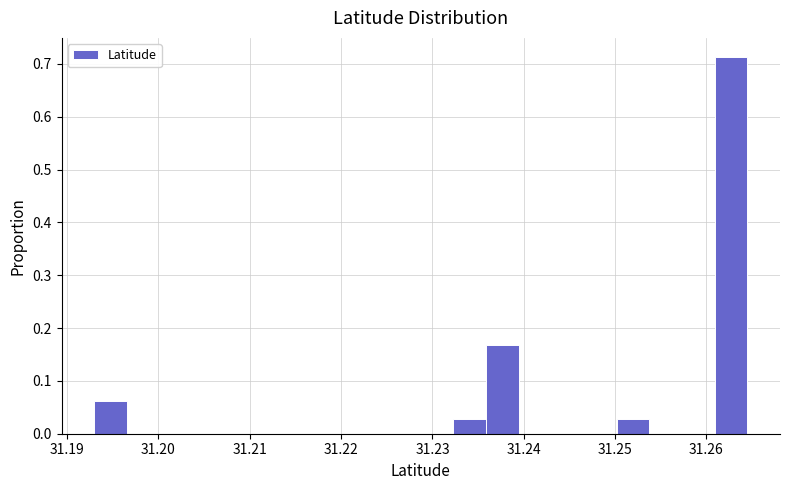

Around what value on the x-axis is the tallest bar? Give the approximate position of its centre, as read against the axis.

31.263